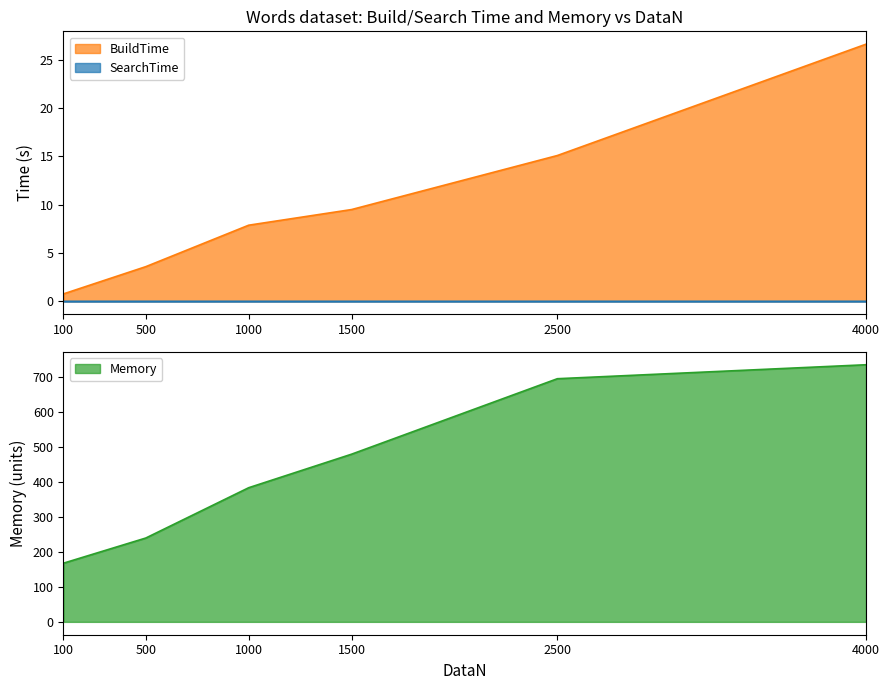

Reading left to right, list all the values displayed in this chart.

BuildTime: 0.8	3.6	7.9	9.5	15.1	26.6
Memory: 168.0	240.0	384.0	480.0	696.0	736.0
SearchTime: 0.0	0.0	0.0	0.0	0.0	0.0